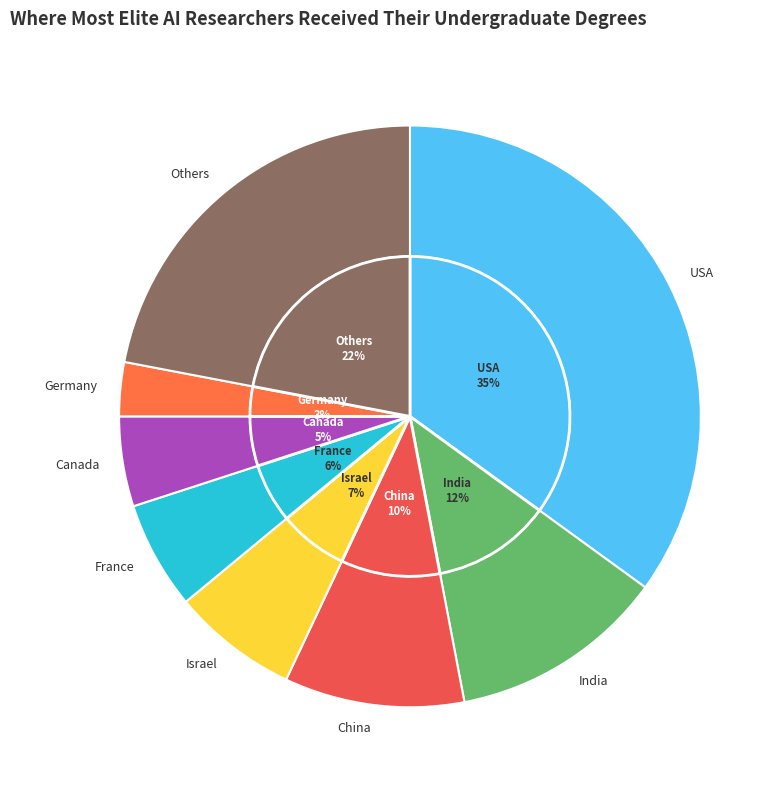

Which category has the smallest portion of the pie?

Germany